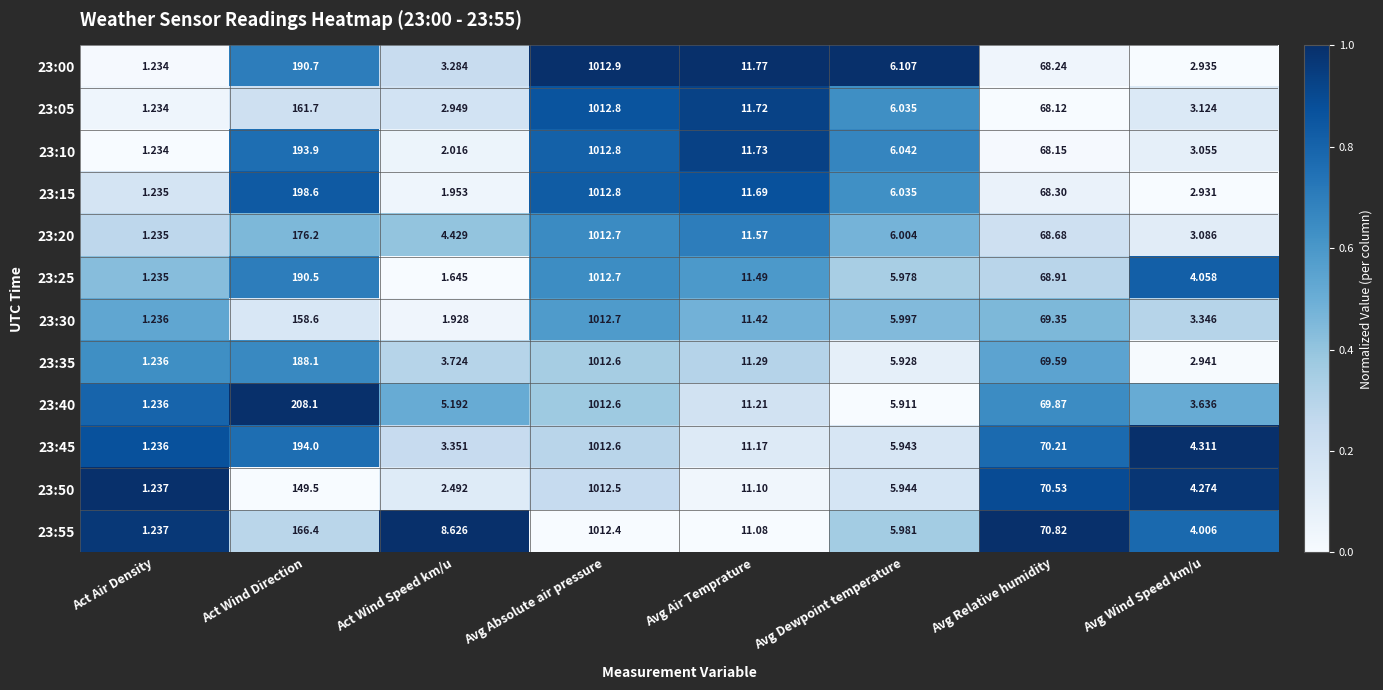

At which label does 23:25 first exceed 11?

Act Wind Direction